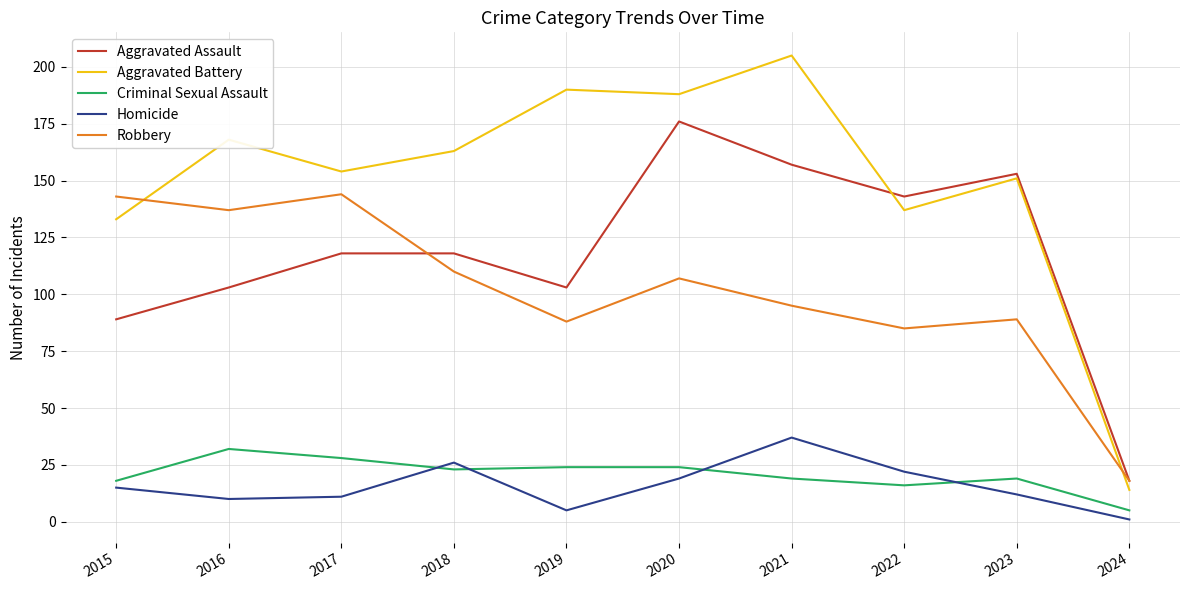

What is the sum of all Aggravated Battery values?

1503